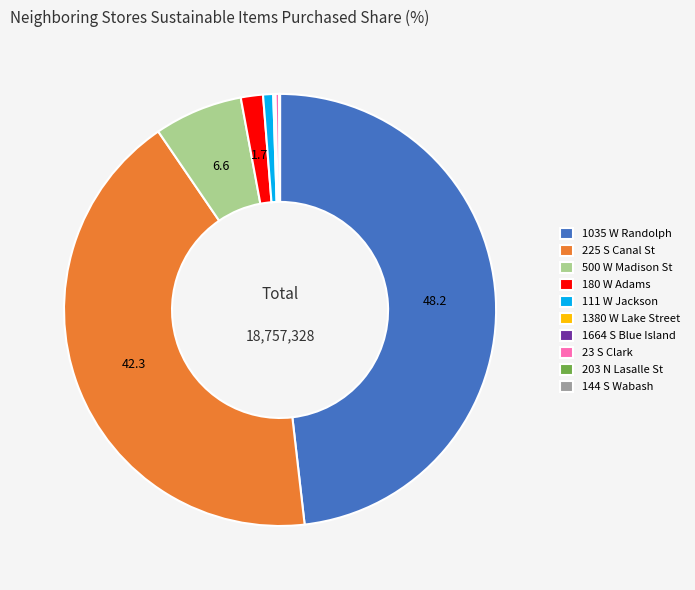

Is it true that 111 W Jackson is 1% of the pie?

True